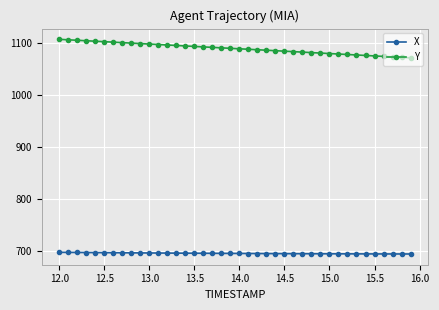

Which series has the largest range (max minus min)?

Y